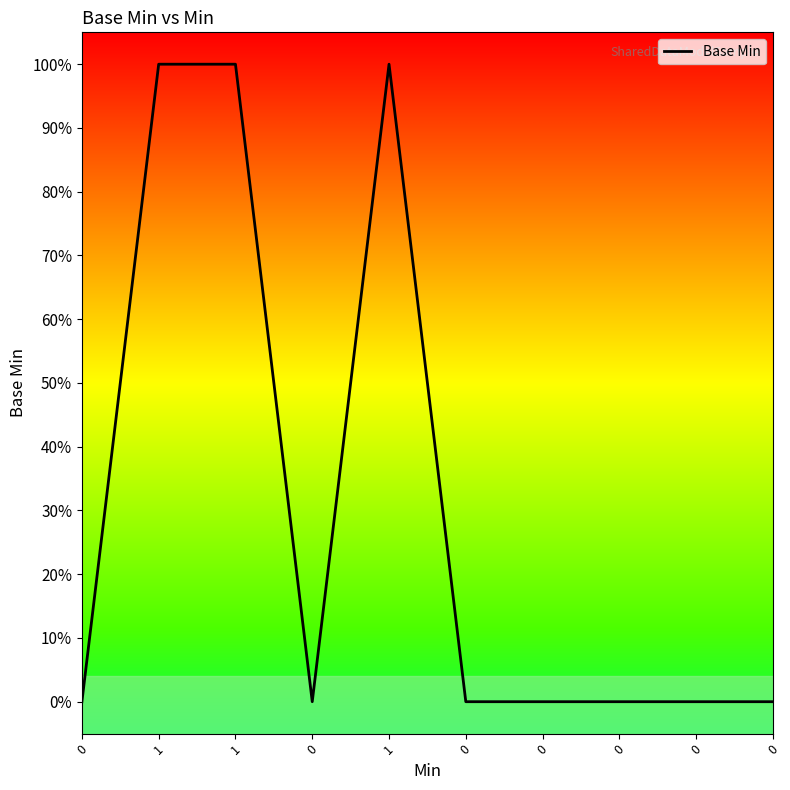

Is it true that the value at 1 is 1?

False